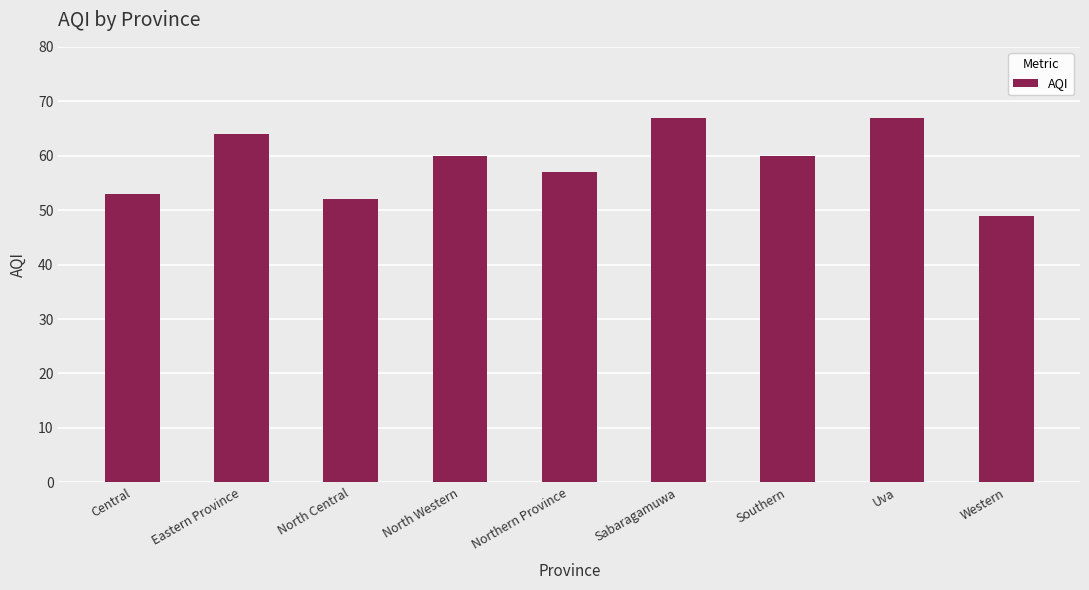

Read the value at Sabaragamuwa, to the nearest 5.

65